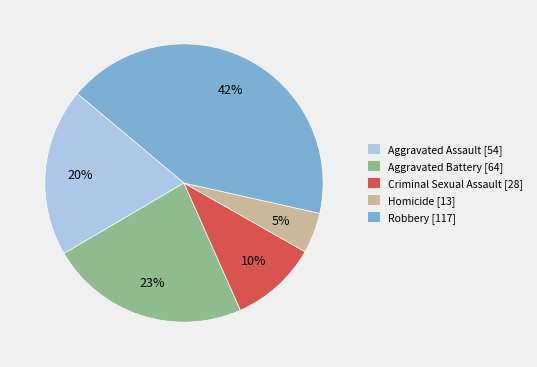

To the nearest percent, what percentage of the pie is Robbery?

42%